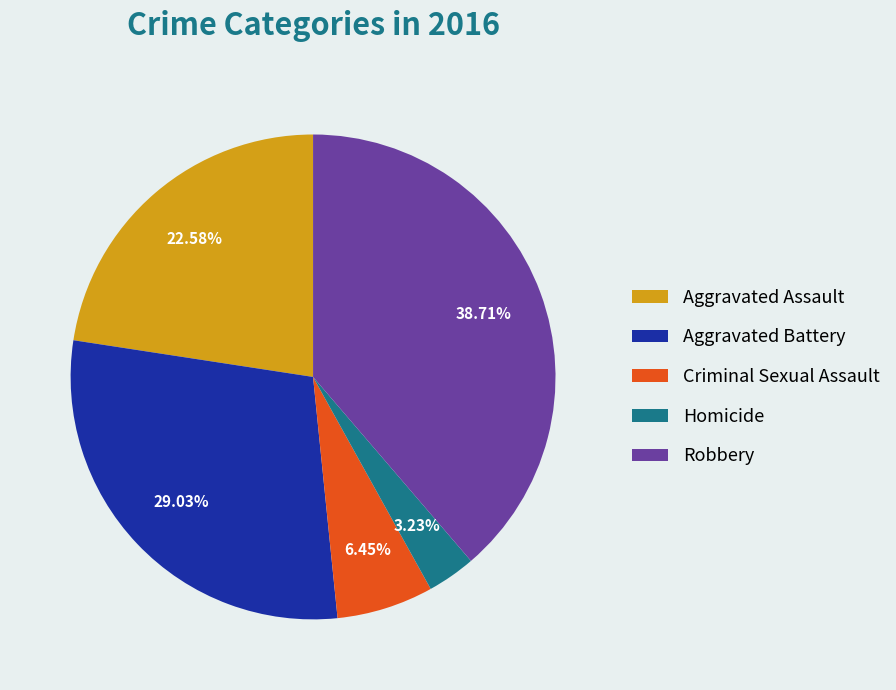

What is the ratio of the value at Homicide to the value at Aggravated Battery?

0.1